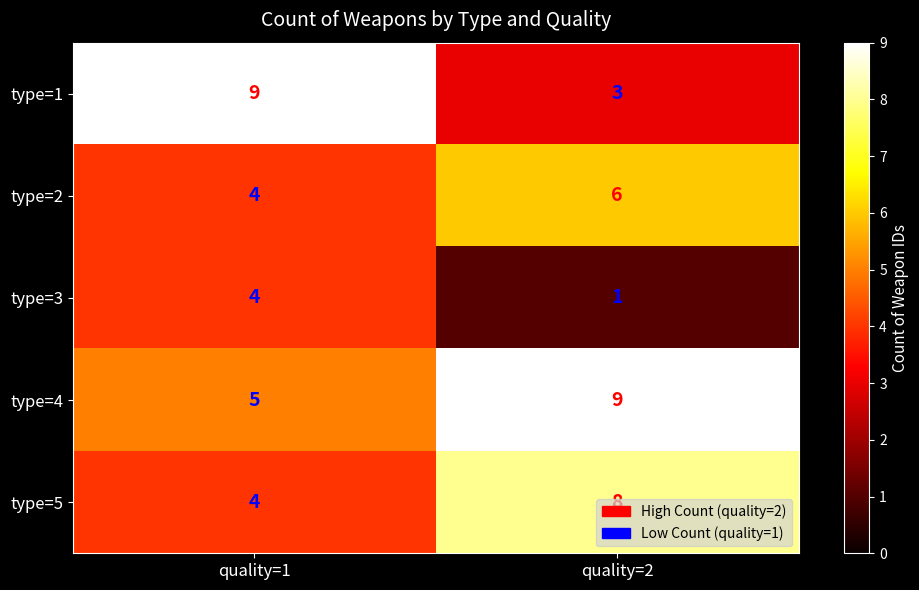

The type=3 series shows 1 at quality=2. True or false?

True